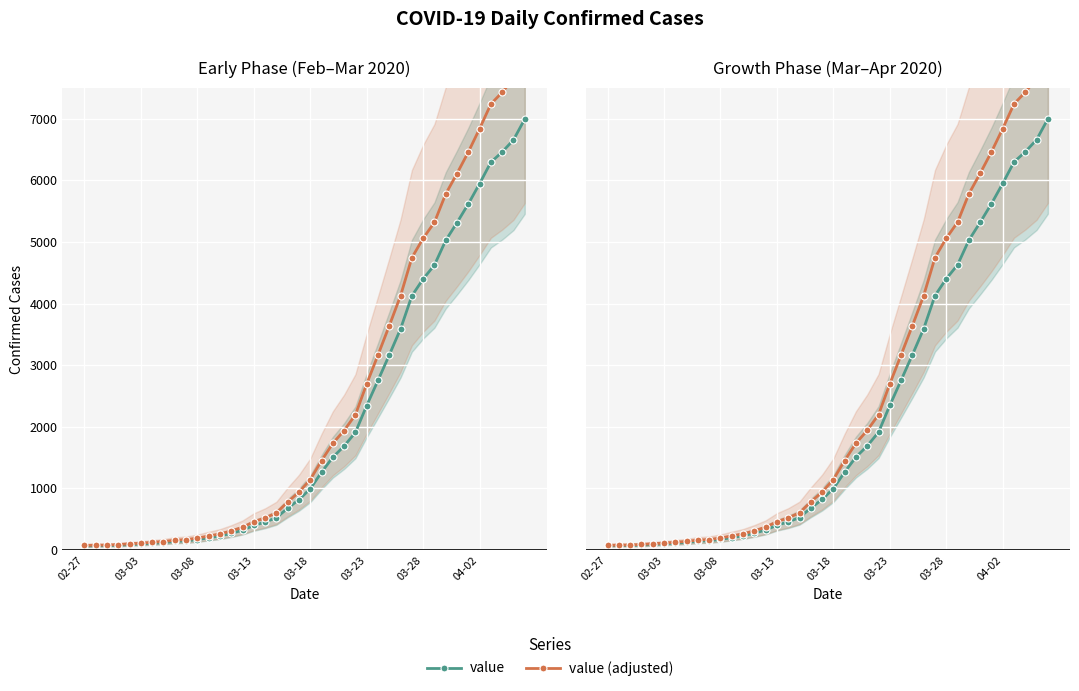

What position from the right is 8?

32